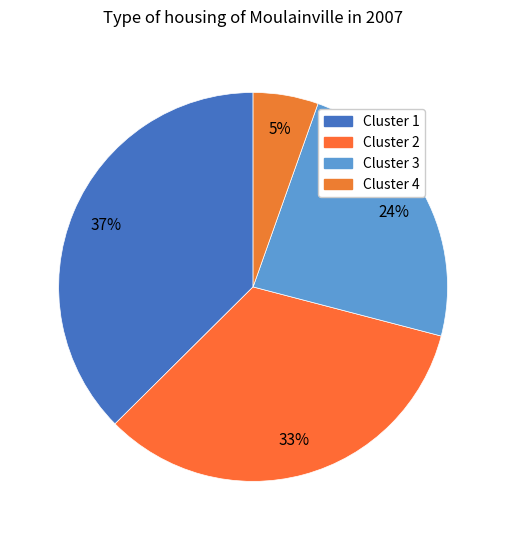

Count the number of slices in the pie.

4